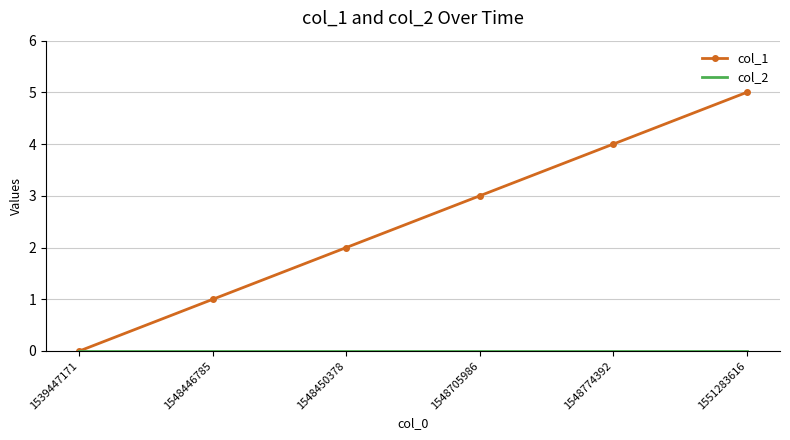

The value of col_1 at 1548446785 is 1. True or false?

True